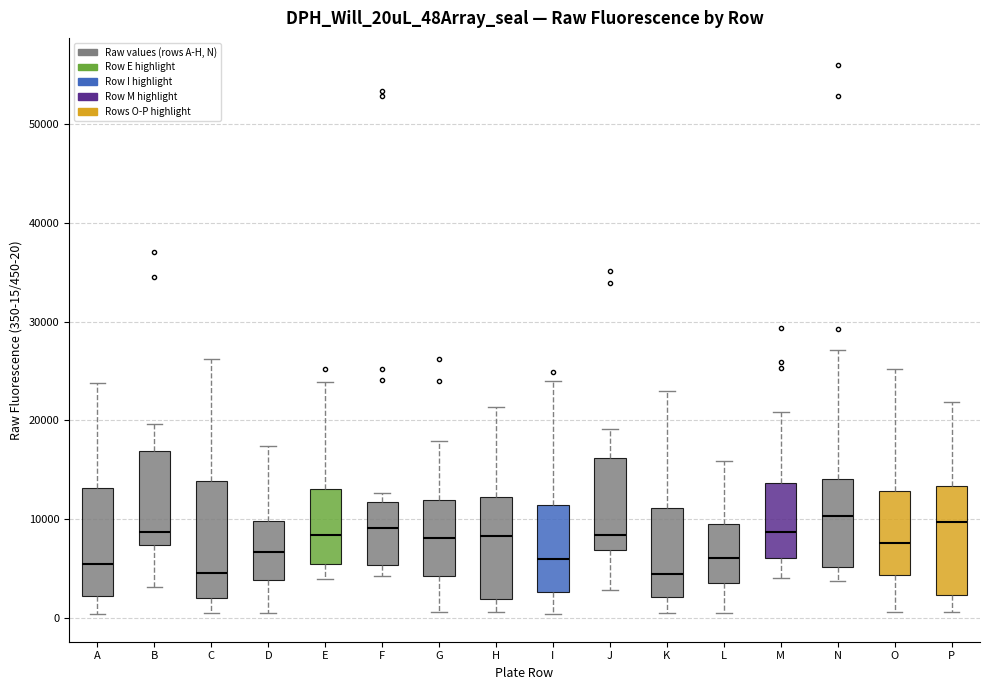

Reading left to right, read every box against the y-axis: the position of its median line, the range the box covers, and the ends of its whiskers. The values are not printed on the chart, so give them approximately, as read against the axis.

A: median 5000, box 2000 to 13000, whiskers 0 to 24000
B: median 9000, box 7000 to 17000, whiskers 3000 to 20000
C: median 5000, box 2000 to 14000, whiskers 0 to 26000
D: median 7000, box 4000 to 10000, whiskers 0 to 17000
E: median 8000, box 5000 to 13000, whiskers 4000 to 24000
F: median 9000, box 5000 to 12000, whiskers 4000 to 13000
G: median 8000, box 4000 to 12000, whiskers 1000 to 18000
H: median 8000, box 2000 to 12000, whiskers 1000 to 21000
I: median 6000, box 3000 to 11000, whiskers 0 to 24000
J: median 8000, box 7000 to 16000, whiskers 3000 to 19000
K: median 4000, box 2000 to 11000, whiskers 0 to 23000
L: median 6000, box 4000 to 9000, whiskers 0 to 16000
M: median 9000, box 6000 to 14000, whiskers 4000 to 21000
N: median 10000, box 5000 to 14000, whiskers 4000 to 27000
O: median 8000, box 4000 to 13000, whiskers 1000 to 25000
P: median 10000, box 2000 to 13000, whiskers 1000 to 22000